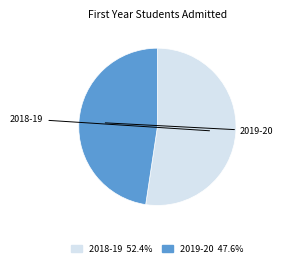

What is the majority slice?

2018-19